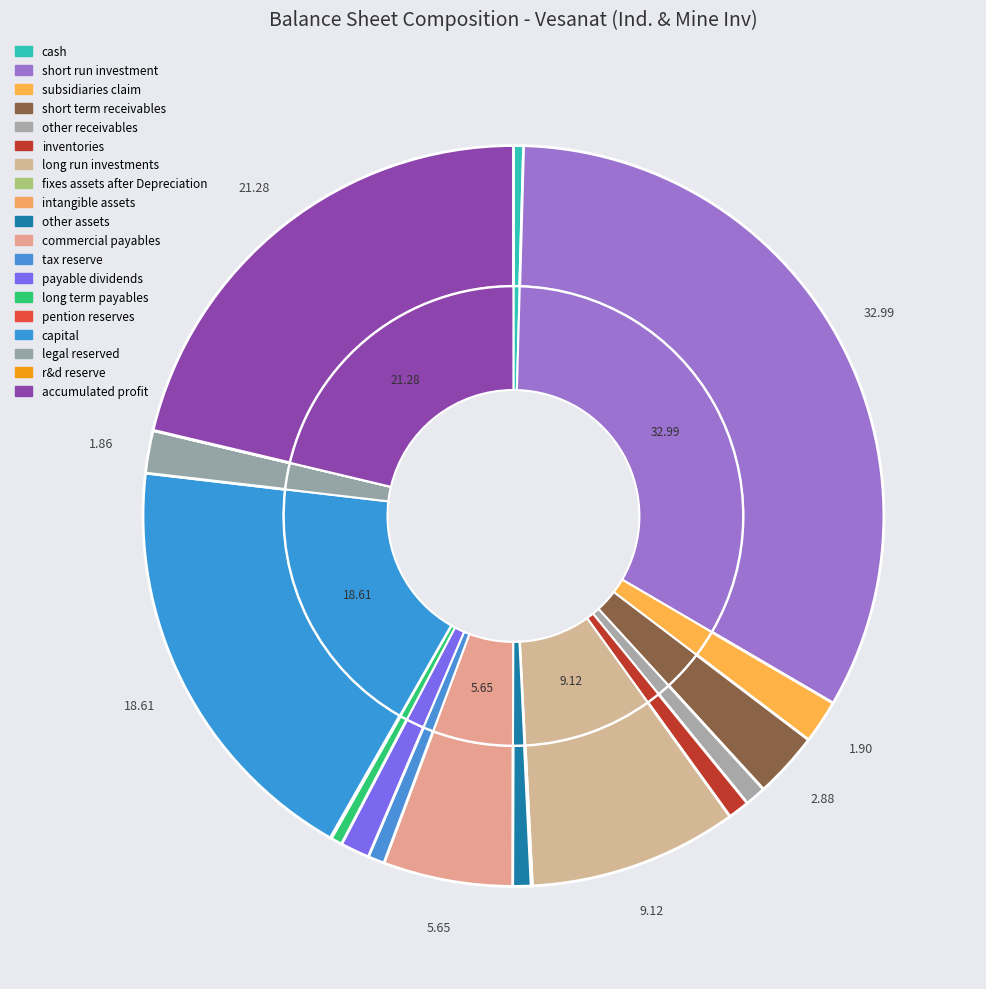

True or false: other_assets accounts for 1% of the total.

True